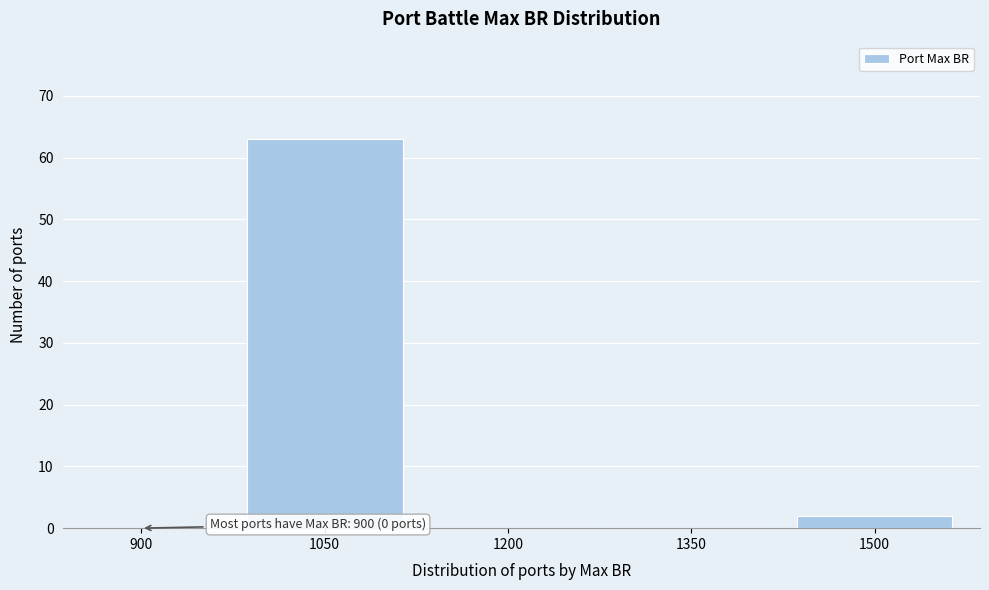

Reading right to left, transcribe all the data shown in this chart.

1500=2	1350=0	1200=0	1050=63	900=0